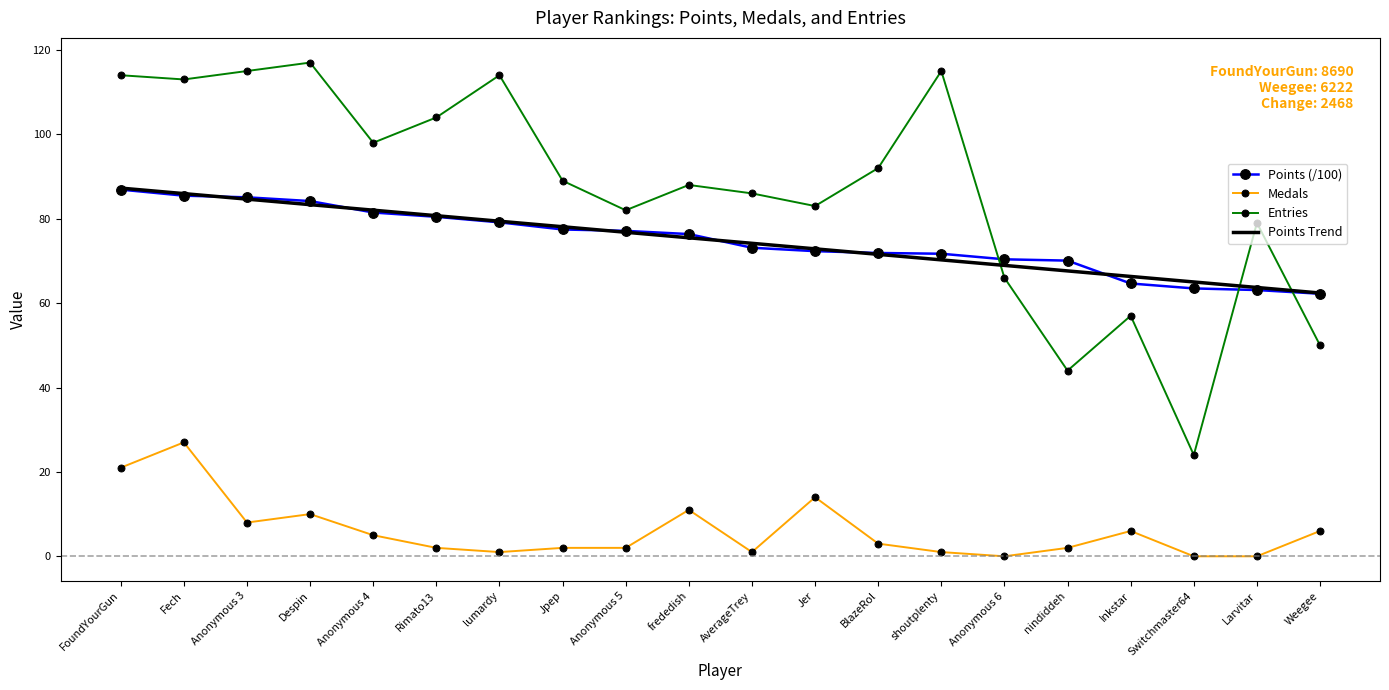

Which series has the largest total across all categories?

Entries